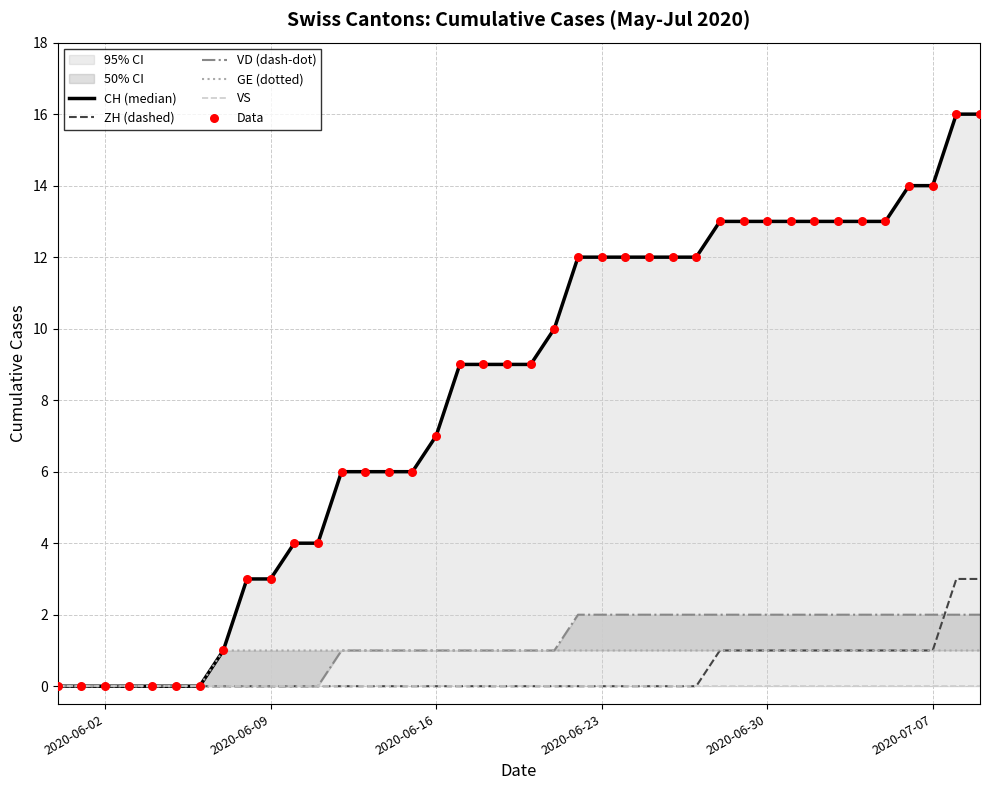

Which series has the largest Y range (max minus min)?

CH (median)